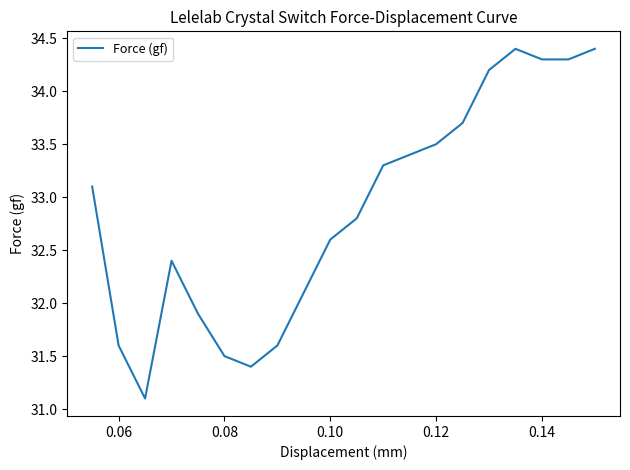

How many interior local peaks (higher than both neighbors) does the data have?

2